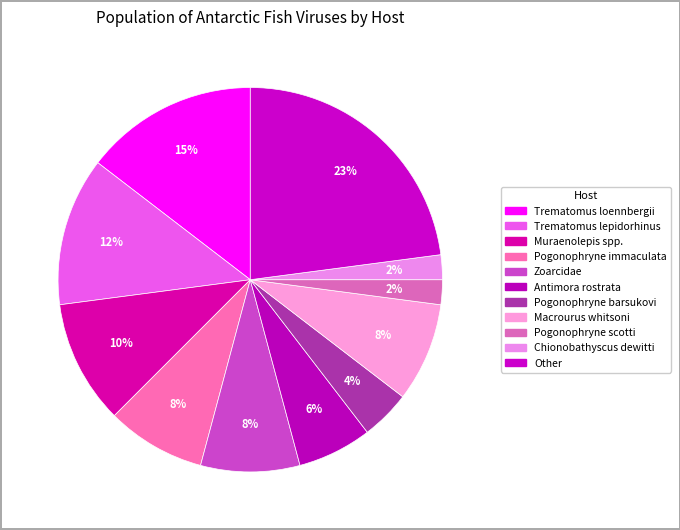

How many segments does this pie chart have?

11